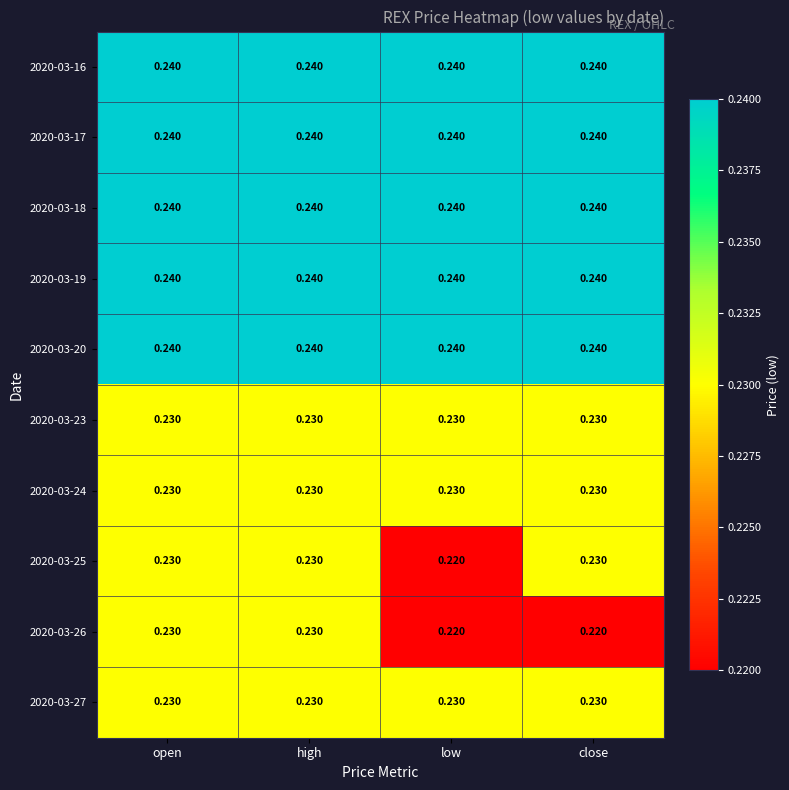

Reading right to left, list all the values displayed in this chart.

2020-03-16: close=0.2	low=0.2	high=0.2	open=0.2
2020-03-17: close=0.2	low=0.2	high=0.2	open=0.2
2020-03-18: close=0.2	low=0.2	high=0.2	open=0.2
2020-03-19: close=0.2	low=0.2	high=0.2	open=0.2
2020-03-20: close=0.2	low=0.2	high=0.2	open=0.2
2020-03-23: close=0.2	low=0.2	high=0.2	open=0.2
2020-03-24: close=0.2	low=0.2	high=0.2	open=0.2
2020-03-25: close=0.2	low=0.2	high=0.2	open=0.2
2020-03-26: close=0.2	low=0.2	high=0.2	open=0.2
2020-03-27: close=0.2	low=0.2	high=0.2	open=0.2